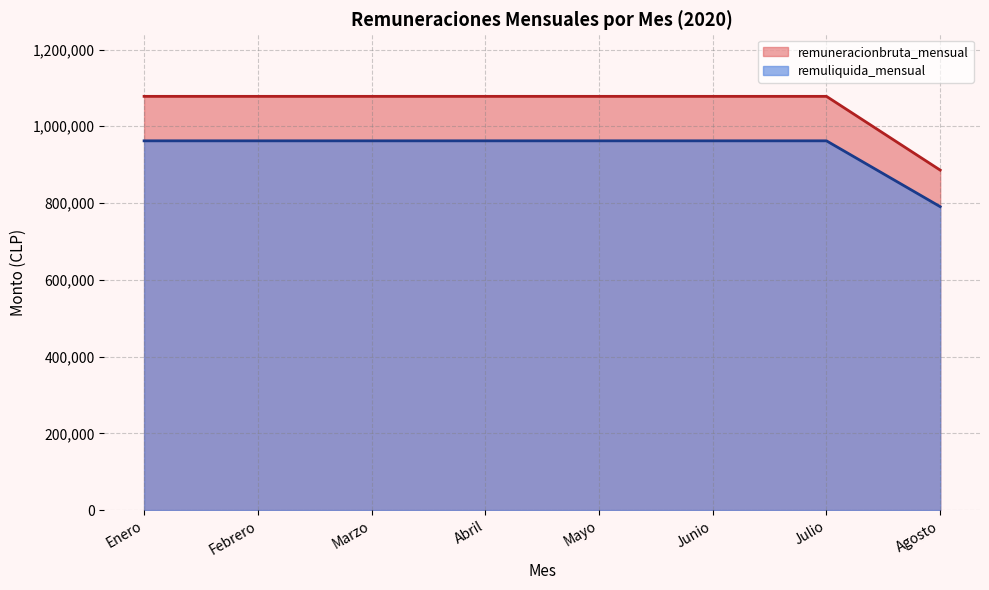

What is the greatest value displayed?

1077951